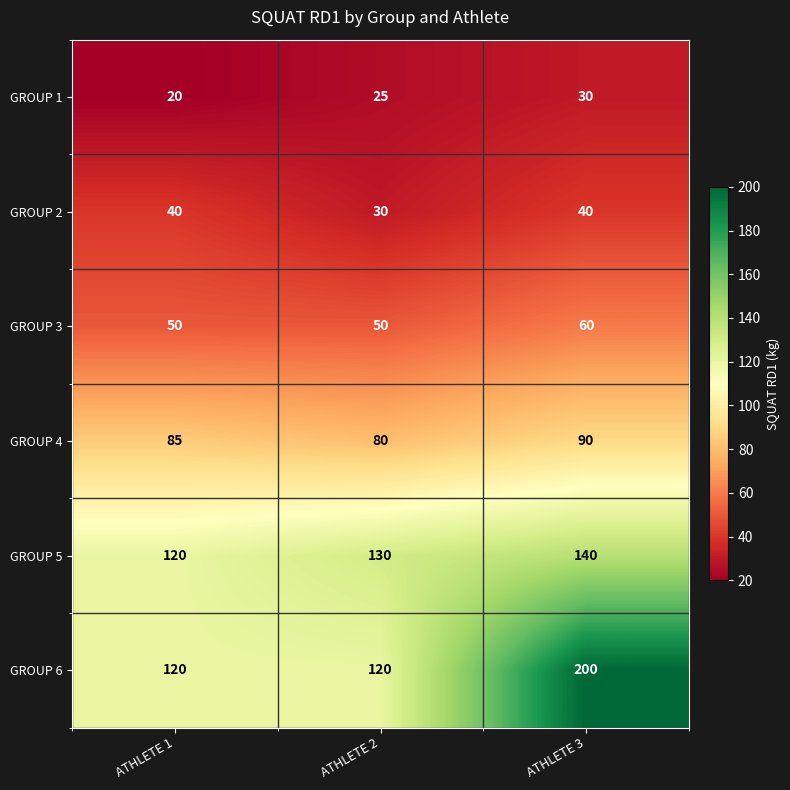

Read the GROUP 2 value at ATHLETE 1.

40